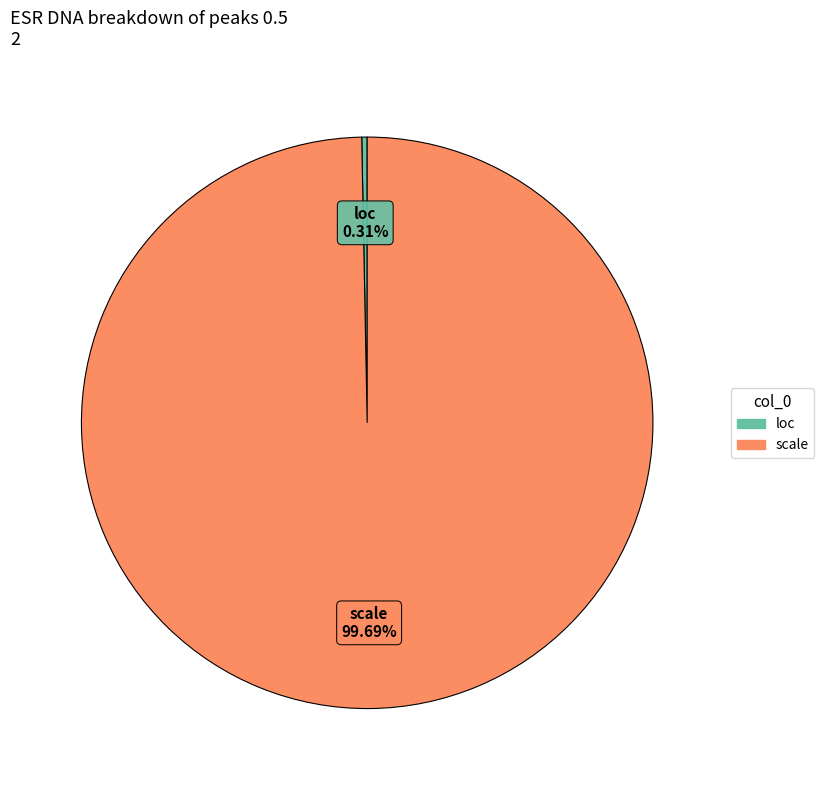

To the nearest percent, what portion does scale represent?

100%